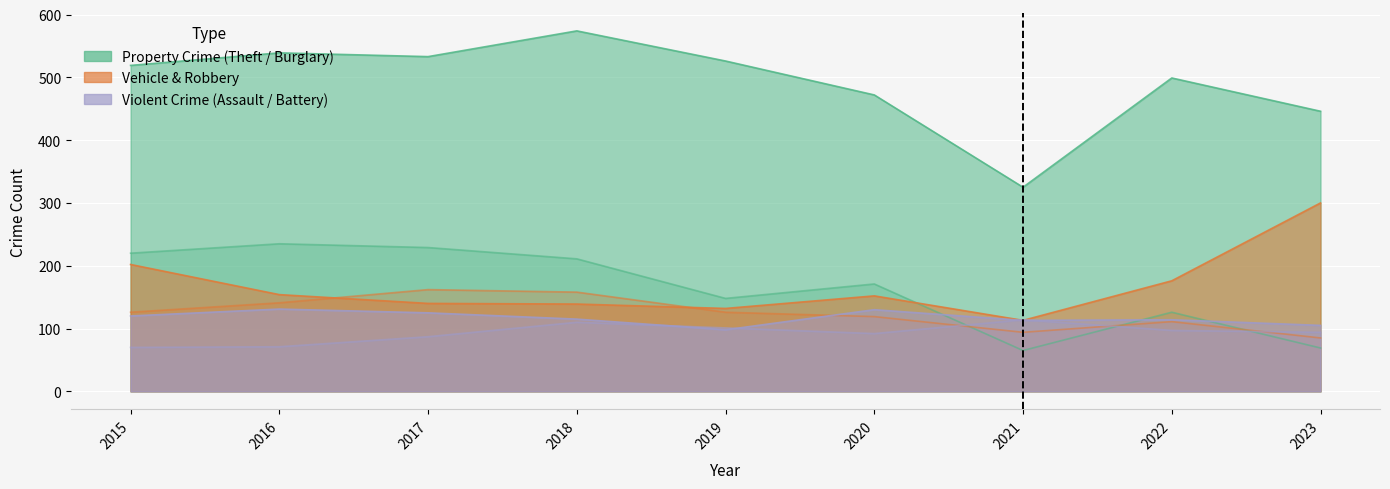

At how many categories does at least one series exceed 254?

9